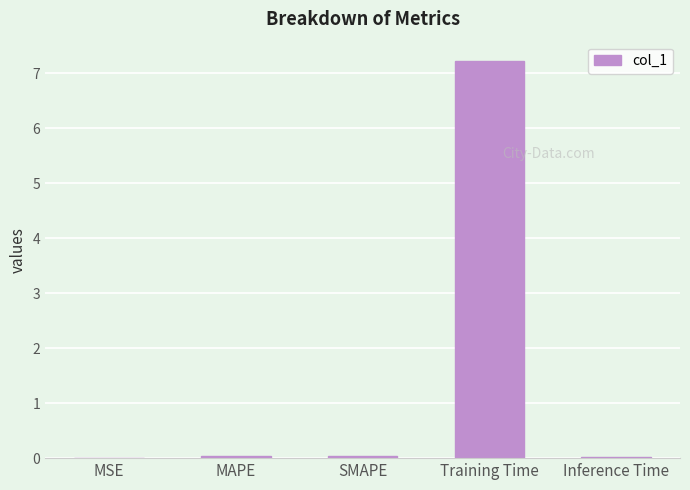

What is the greatest value displayed?

7.2